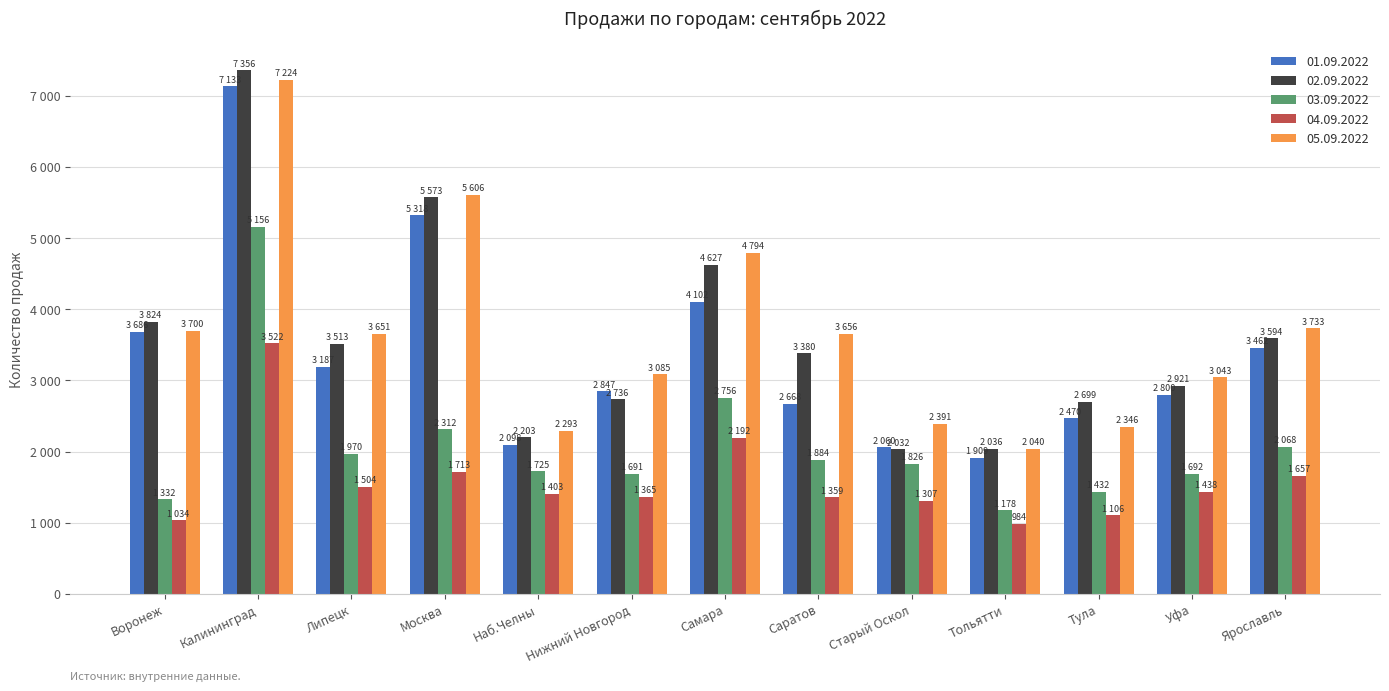

Between Старый Оскол and Тула, which is larger?

Тула